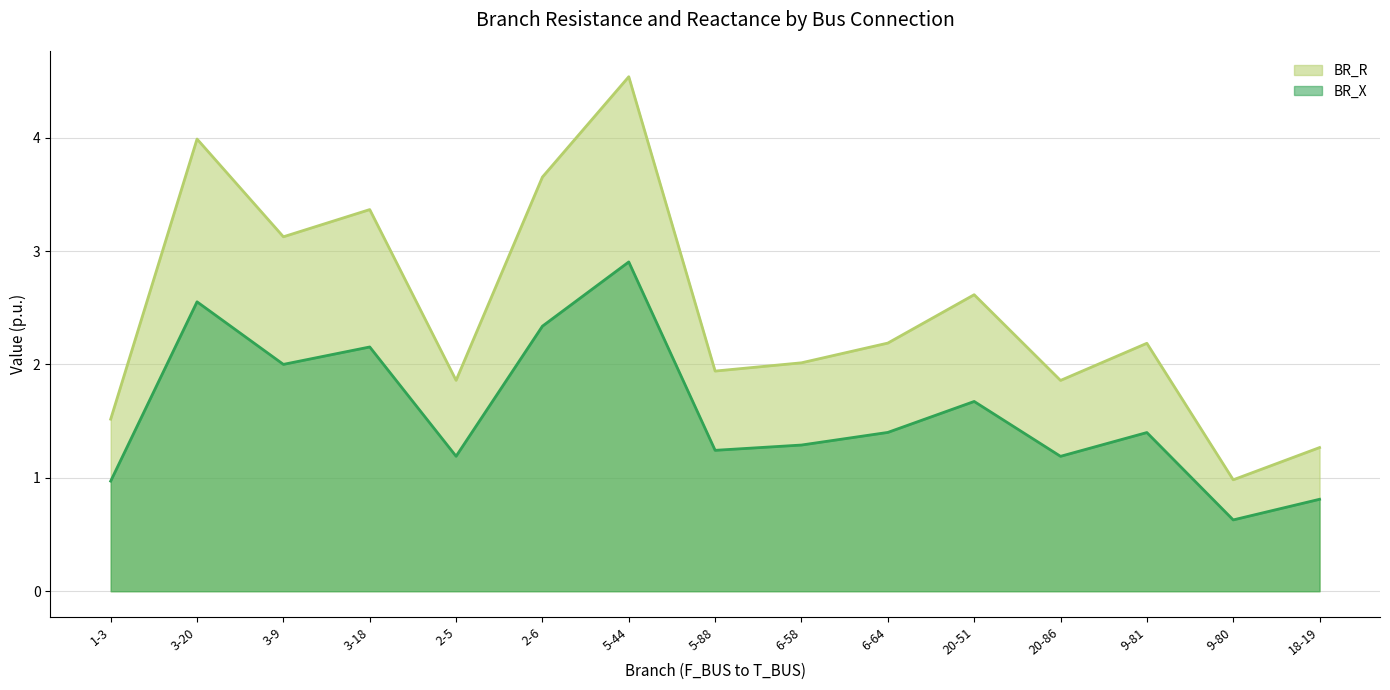

At which label is BR_R closest to 2?

6-58